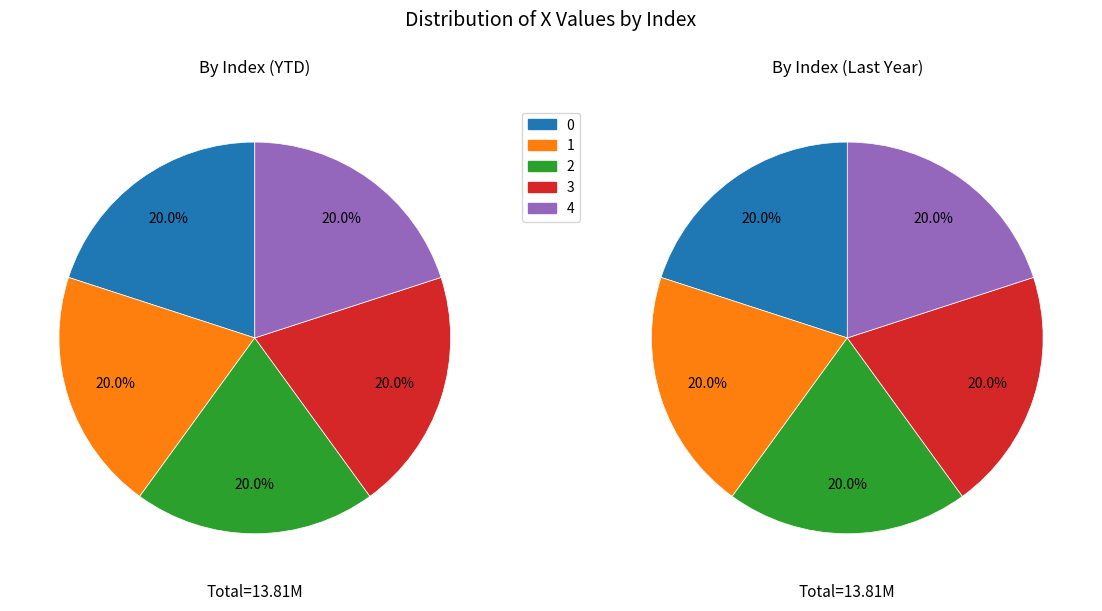

How much of the chart is everything except 3?

80.0%